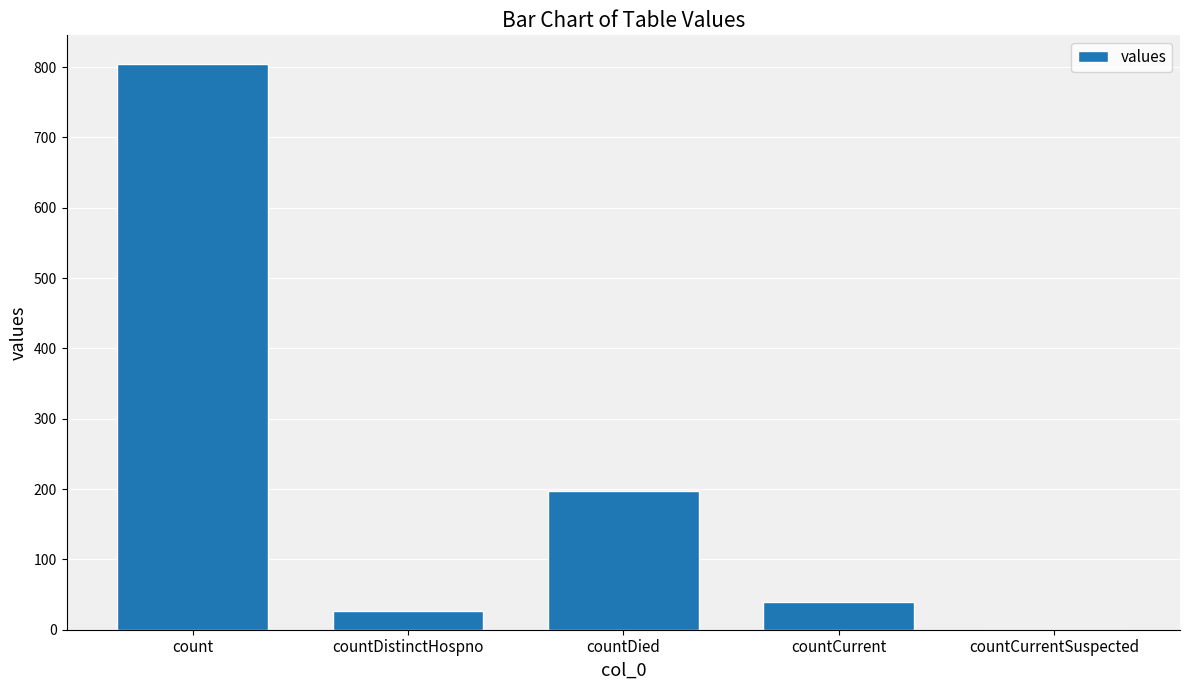

What is the greatest value displayed?

805